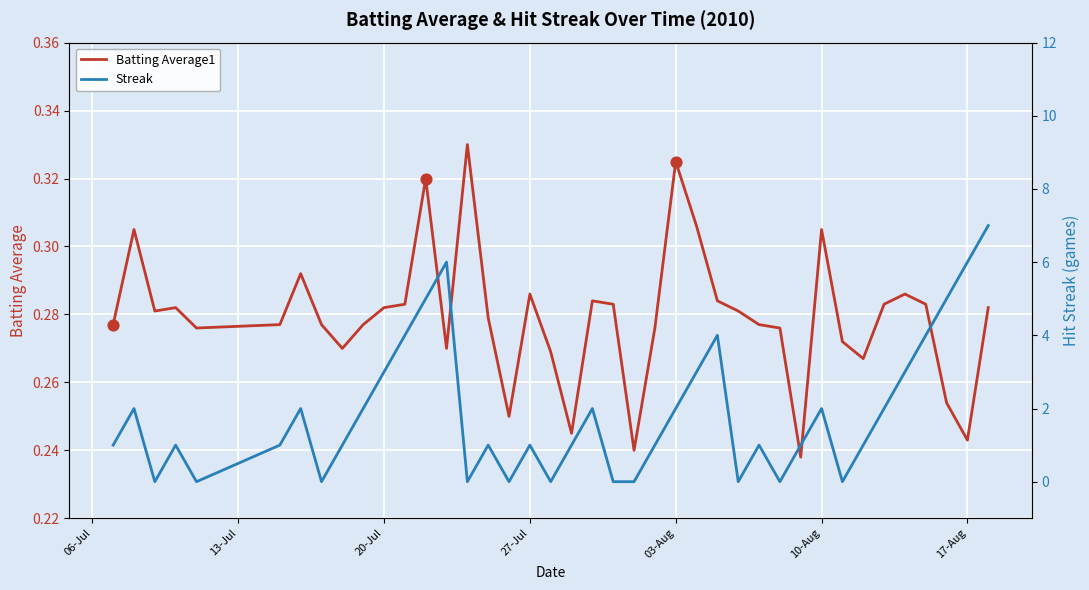

What are all the series names shown in the legend?

Batting Average1, Streak